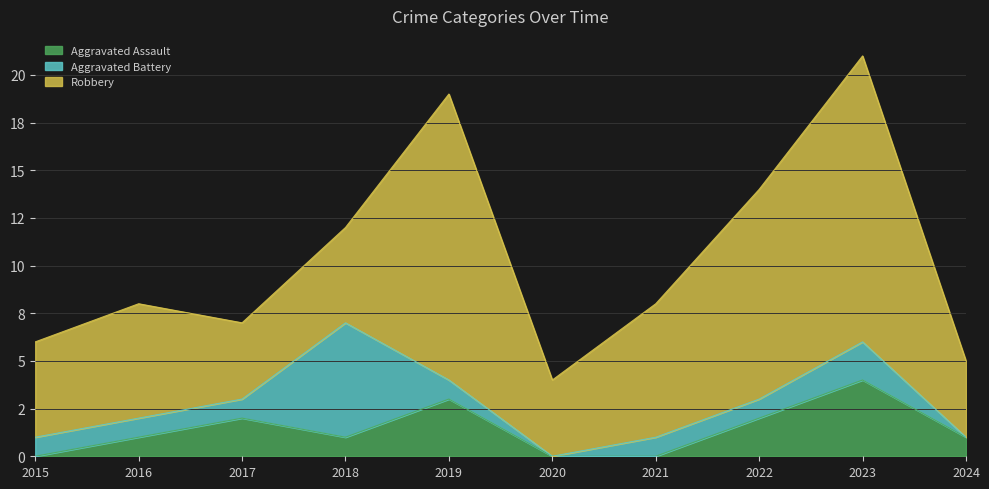

Count the number of categories in the chart.

10